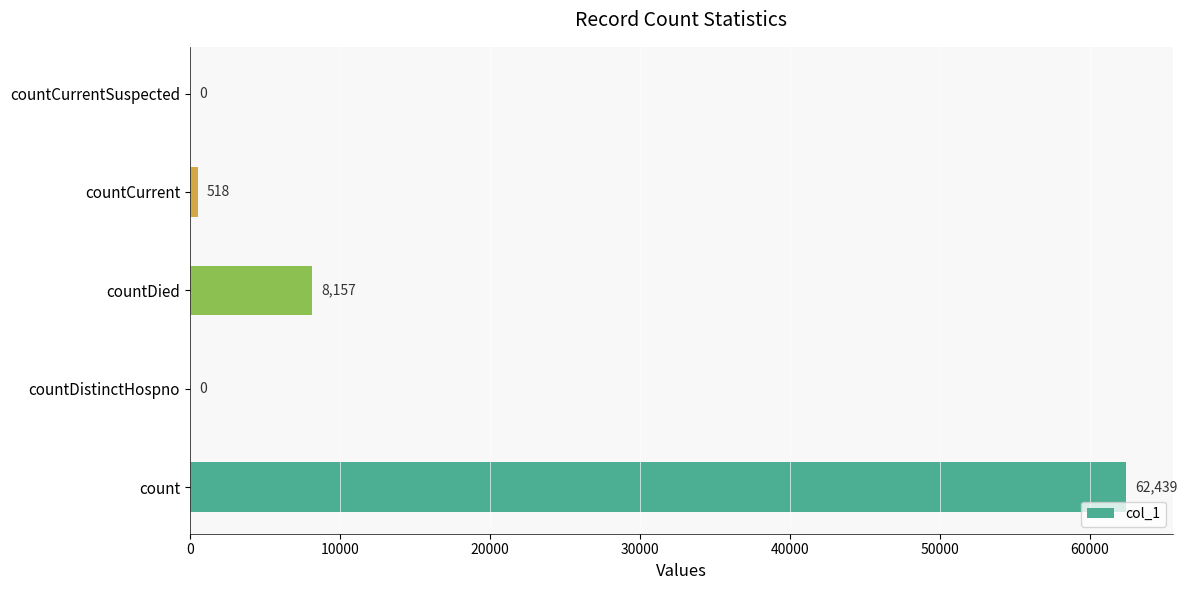

How many positive values are there?

3